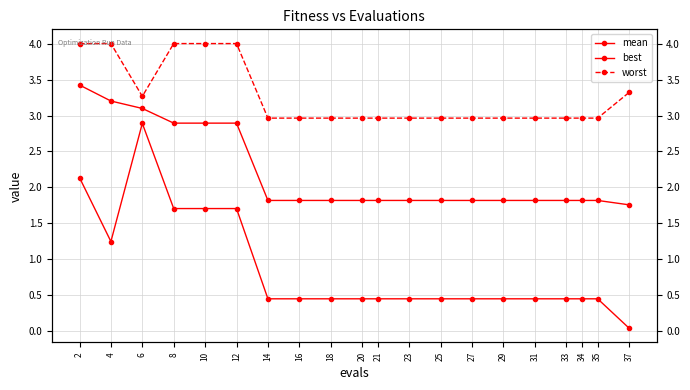

Read the worst value at 35.

3.0